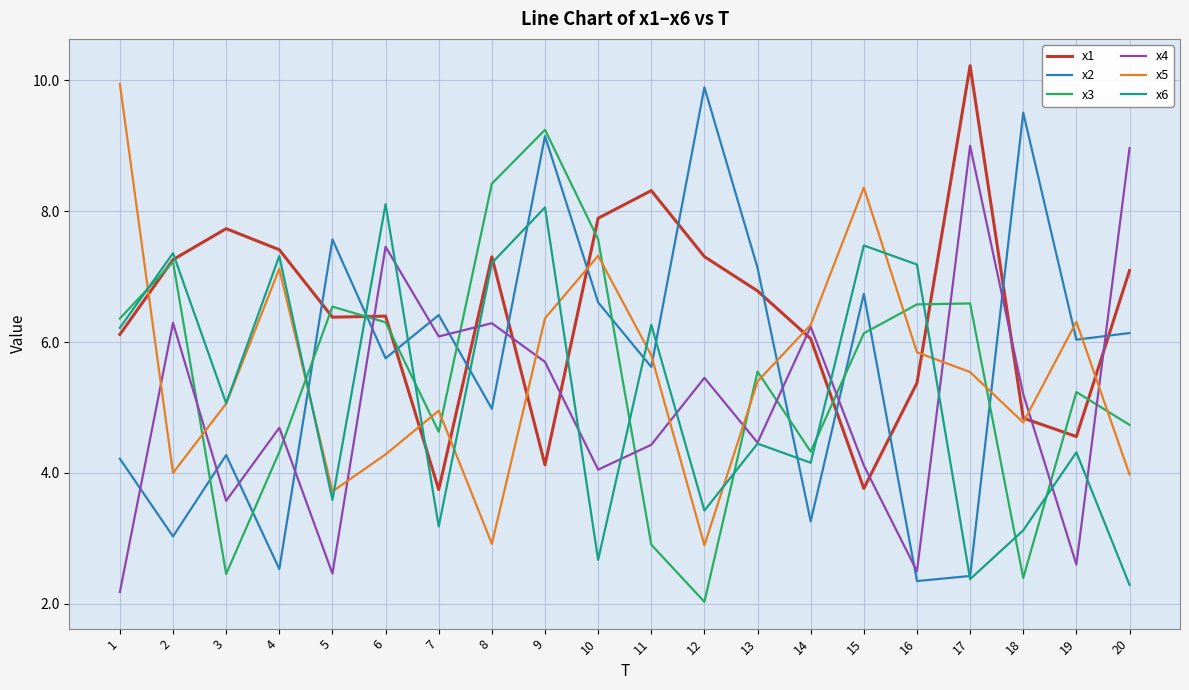

Which series ends up on top after the final intersection of x2 and x4?

x4